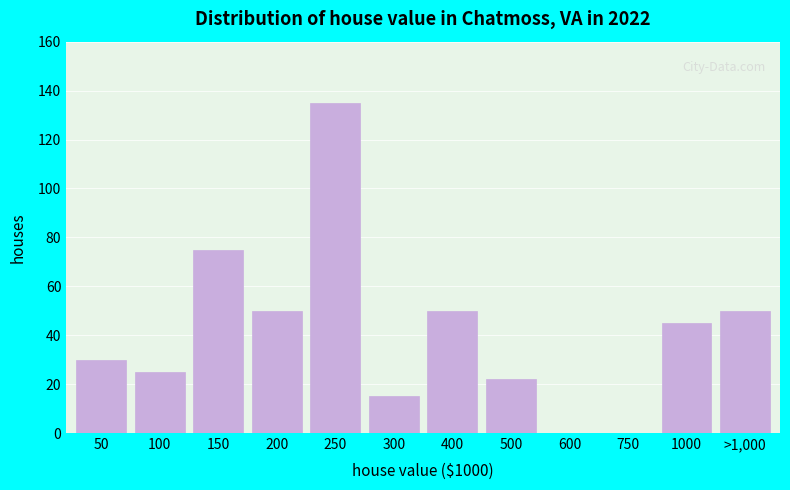

Reading right to left, extract all data points from this chart.

>1,000=50	1000=45	750=0	600=0	500=22	400=50	300=15	250=135	200=50	150=75	100=25	50=30